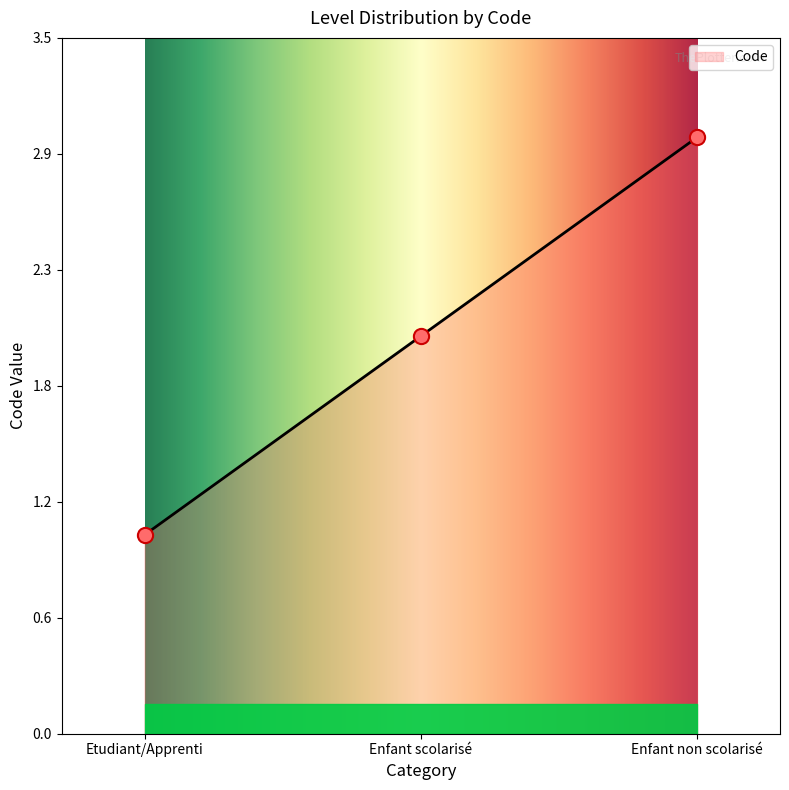

Between Enfant scolarisé and Enfant non scolarisé, which is larger?

Enfant non scolarisé